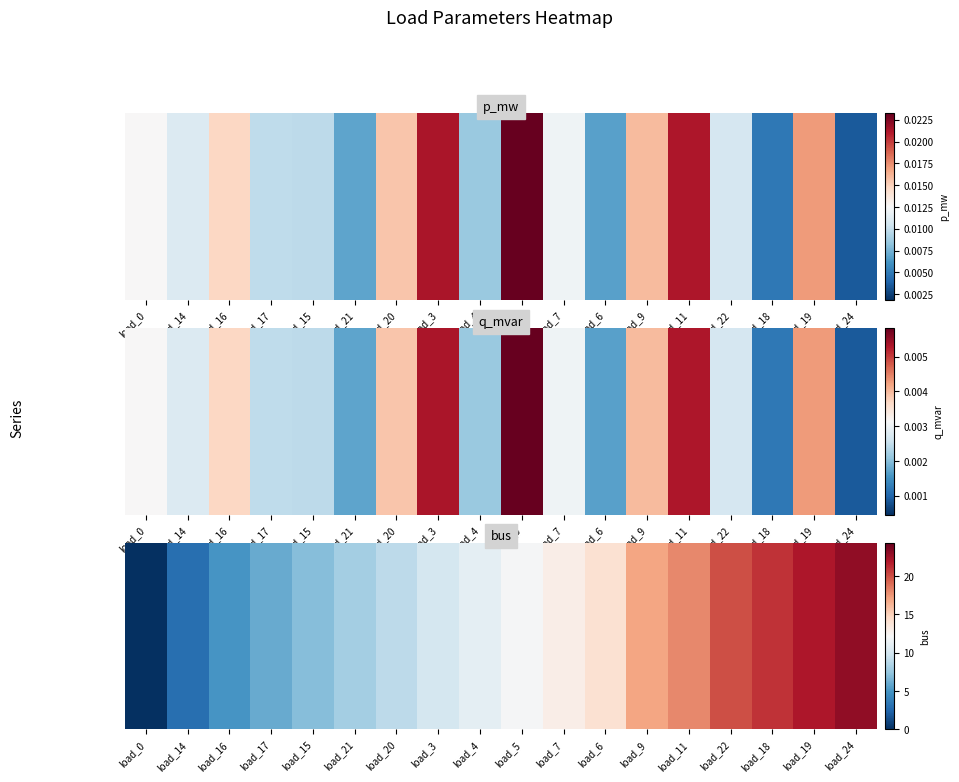

The chart shows a value of 18 at load_11. True or false?

True